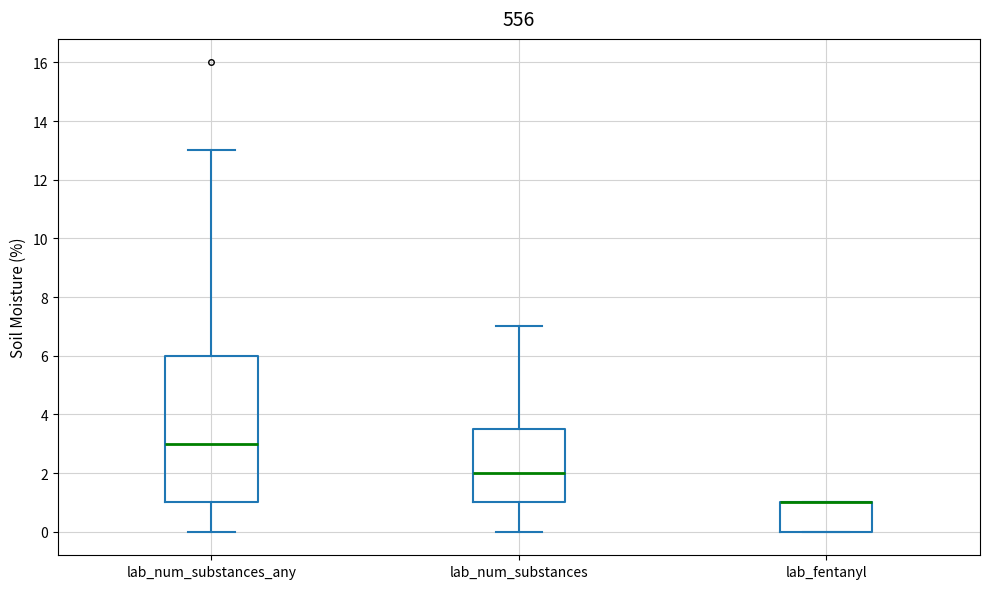

Comparing the boxes themselves (not the whiskers), which one is the tallest?

lab_num_substances_any